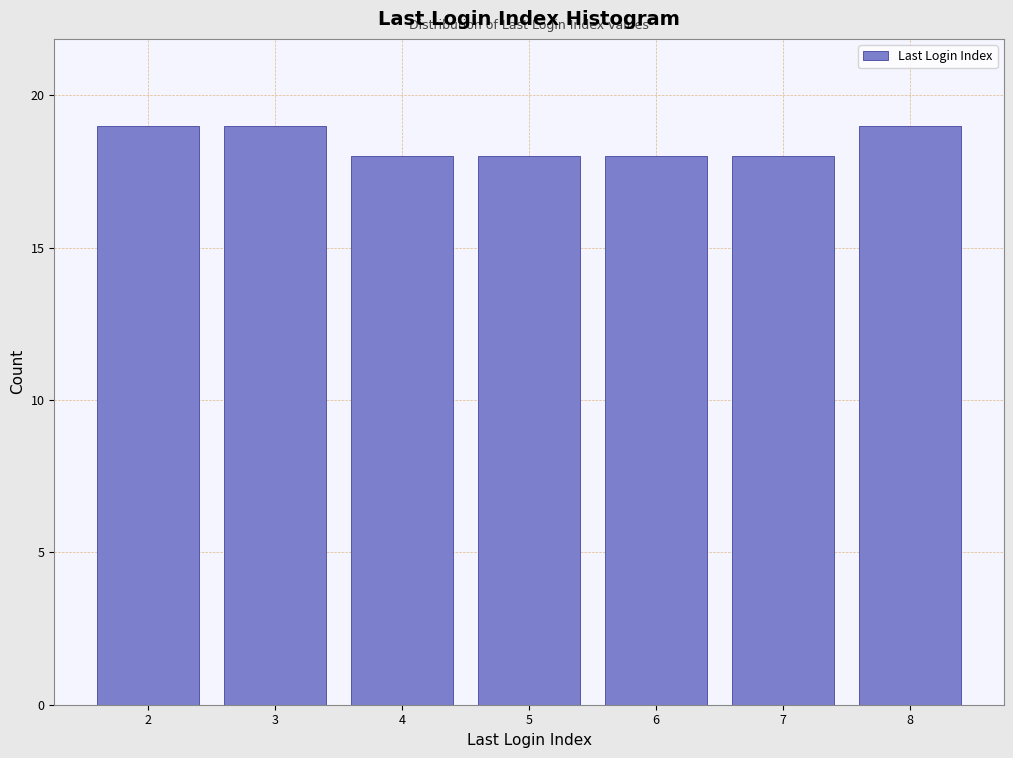

Reading left to right, transcribe all the data shown in this chart.

2=19	3=19	4=18	5=18	6=18	7=18	8=19